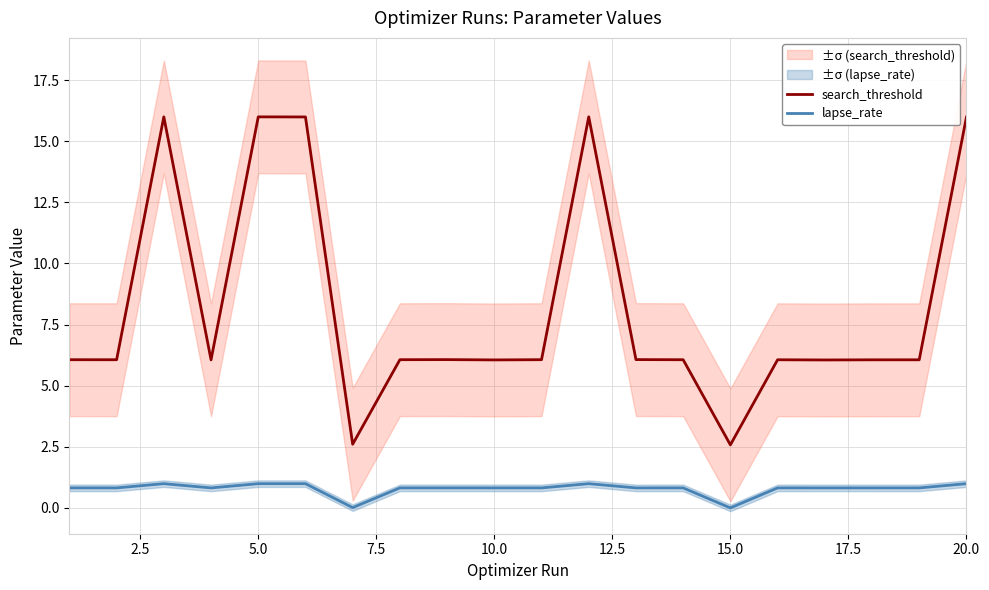

What is the lowest value of the search_threshold series?

2.6